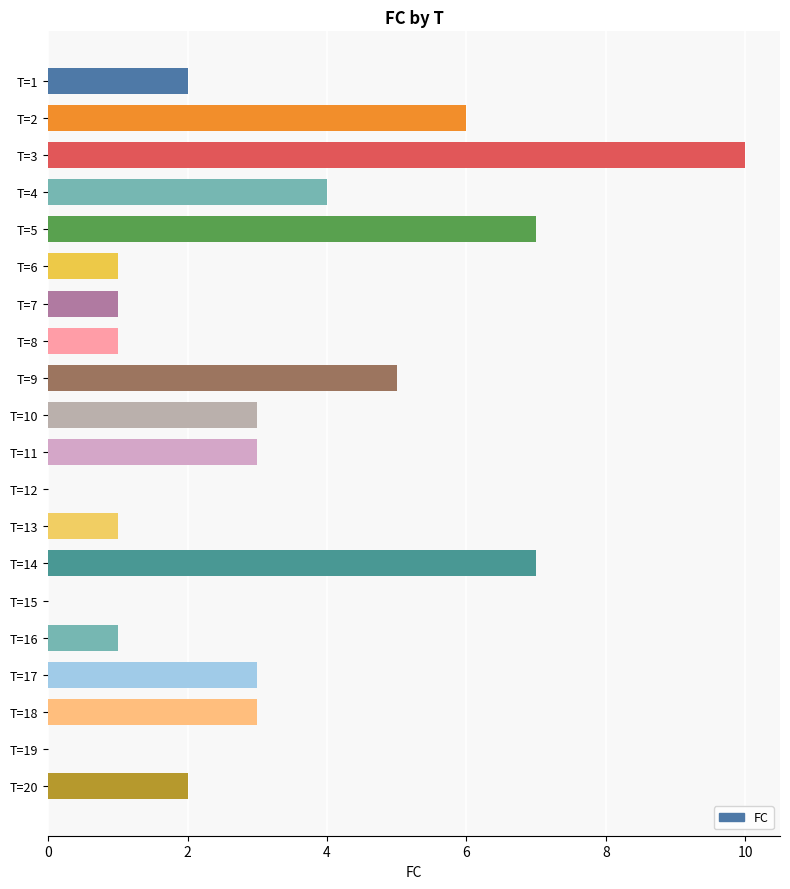

Reading top to bottom, list all the values displayed in this chart.

T=1=2	T=2=6	T=3=10	T=4=4	T=5=7	T=6=1	T=7=1	T=8=1	T=9=5	T=10=3	T=11=3	T=12=0	T=13=1	T=14=7	T=15=0	T=16=1	T=17=3	T=18=3	T=19=0	T=20=2